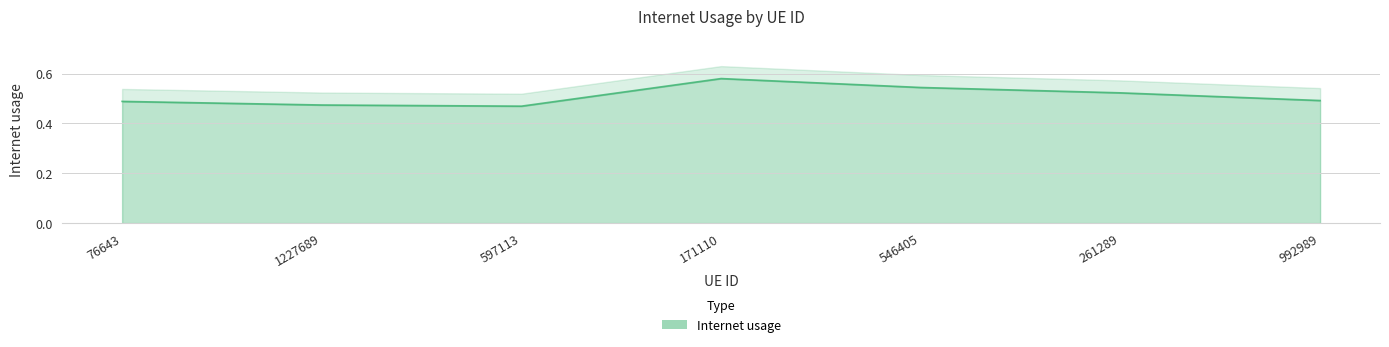

How many interior local peaks (higher than both neighbors) does the data have?

1